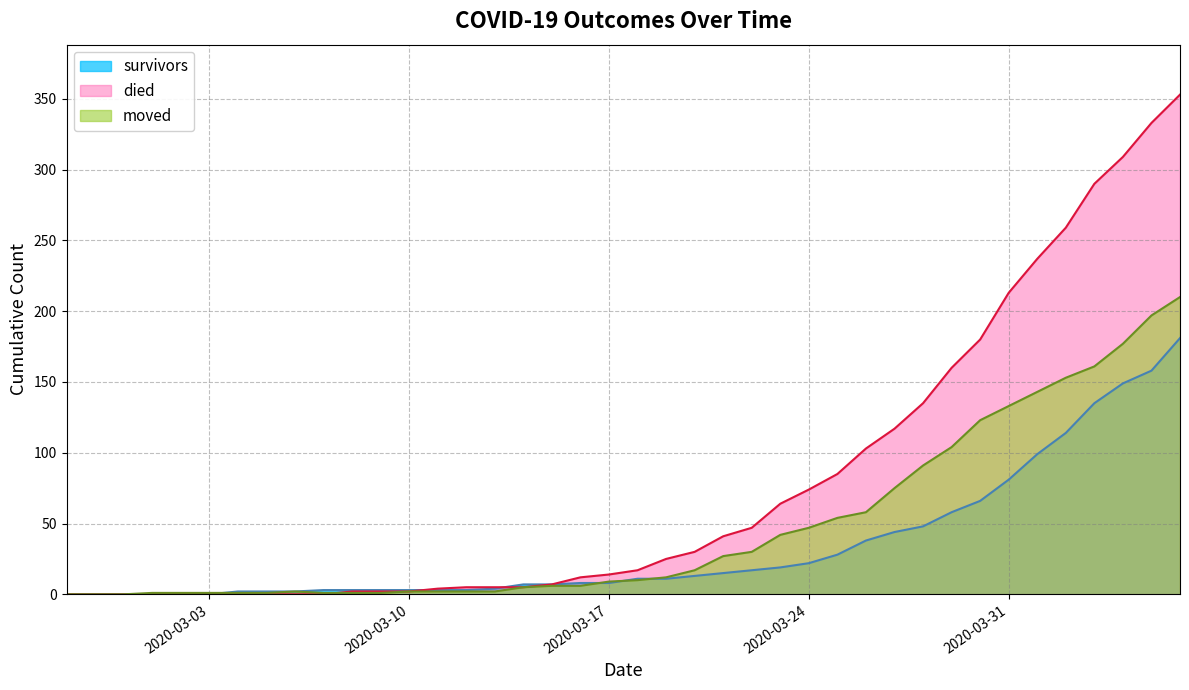

Reading left to right, transcribe all the data shown in this chart.

survivors: 2020-02-27=0	2020-02-28=0	2020-02-29=0	2020-03-01=0	2020-03-02=0	2020-03-03=0	2020-03-04=2	2020-03-05=2	2020-03-06=2	2020-03-07=3	2020-03-08=3	2020-03-09=3	2020-03-10=3	2020-03-11=3	2020-03-12=3	2020-03-13=4	2020-03-14=7	2020-03-15=7	2020-03-16=8	2020-03-17=8	2020-03-18=11	2020-03-19=11	2020-03-20=13	2020-03-21=15	2020-03-22=17	2020-03-23=19	2020-03-24=22	2020-03-25=28	2020-03-26=38	2020-03-27=44	2020-03-28=48	2020-03-29=58	2020-03-30=66	2020-03-31=81	2020-04-01=99	2020-04-02=114	2020-04-03=135	2020-04-04=149	2020-04-05=158	2020-04-06=181
died: 2020-02-27=0	2020-02-28=0	2020-02-29=0	2020-03-01=0	2020-03-02=0	2020-03-03=0	2020-03-04=0	2020-03-05=0	2020-03-06=0	2020-03-07=0	2020-03-08=2	2020-03-09=2	2020-03-10=2	2020-03-11=4	2020-03-12=5	2020-03-13=5	2020-03-14=5	2020-03-15=7	2020-03-16=12	2020-03-17=14	2020-03-18=17	2020-03-19=25	2020-03-20=30	2020-03-21=41	2020-03-22=47	2020-03-23=64	2020-03-24=74	2020-03-25=85	2020-03-26=103	2020-03-27=117	2020-03-28=135	2020-03-29=160	2020-03-30=180	2020-03-31=213	2020-04-01=237	2020-04-02=259	2020-04-03=290	2020-04-04=309	2020-04-05=333	2020-04-06=353
moved: 2020-02-27=0	2020-02-28=0	2020-02-29=0	2020-03-01=1	2020-03-02=1	2020-03-03=1	2020-03-04=1	2020-03-05=1	2020-03-06=2	2020-03-07=1	2020-03-08=1	2020-03-09=1	2020-03-10=2	2020-03-11=2	2020-03-12=2	2020-03-13=2	2020-03-14=5	2020-03-15=6	2020-03-16=6	2020-03-17=9	2020-03-18=10	2020-03-19=12	2020-03-20=17	2020-03-21=27	2020-03-22=30	2020-03-23=42	2020-03-24=47	2020-03-25=54	2020-03-26=58	2020-03-27=75	2020-03-28=91	2020-03-29=104	2020-03-30=123	2020-03-31=133	2020-04-01=143	2020-04-02=153	2020-04-03=161	2020-04-04=177	2020-04-05=197	2020-04-06=210